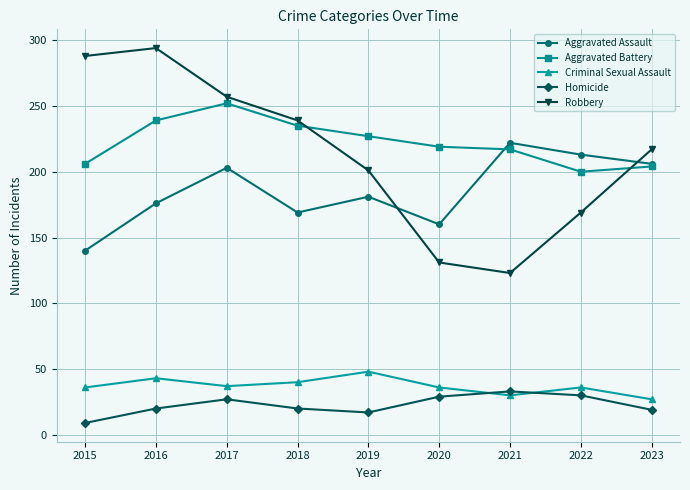

The Robbery series shows 257 at 2017. True or false?

True